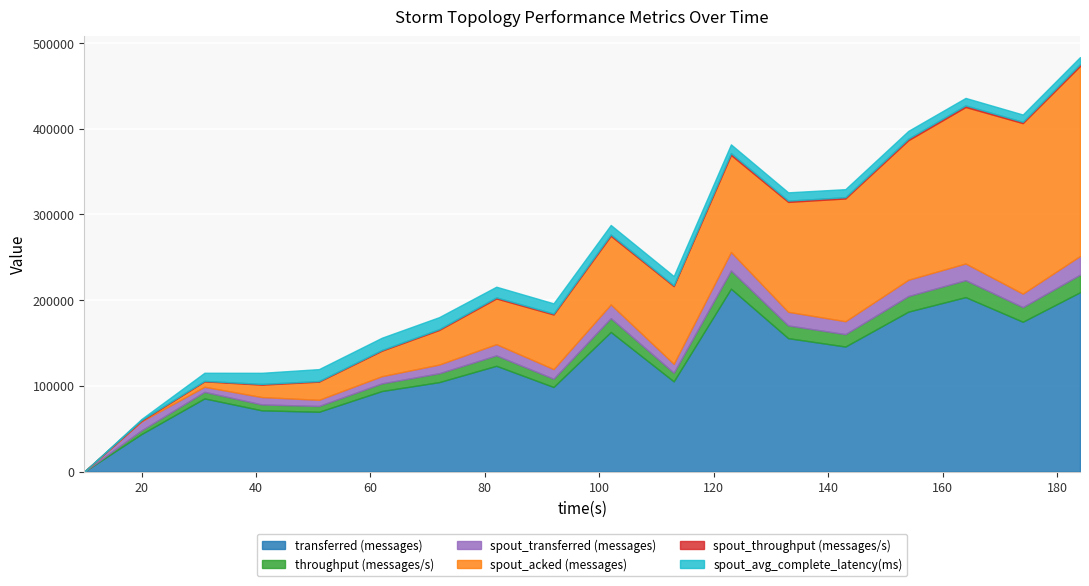

What is the value of the throughput (messages/s) point at the 2nd from the left?

4351.0